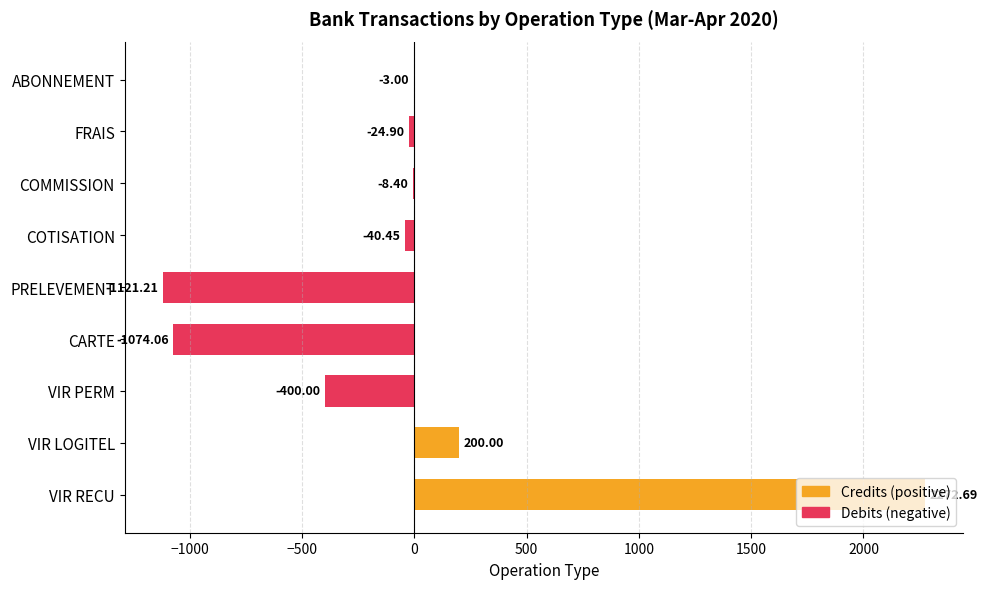

Which category has the highest value across all series?

VIR RECU